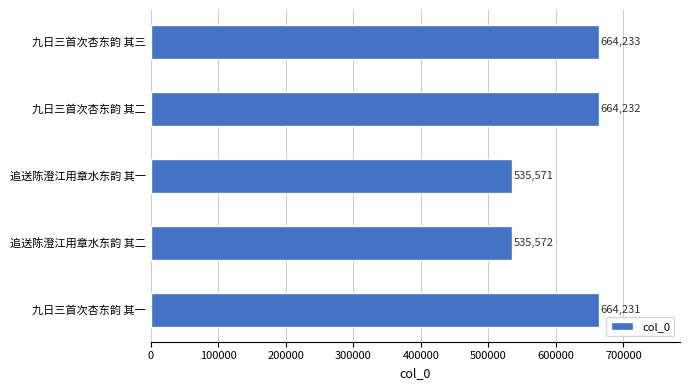

Reading bottom to top, what are all the values shown in this chart?

664231	535572	535571	664232	664233